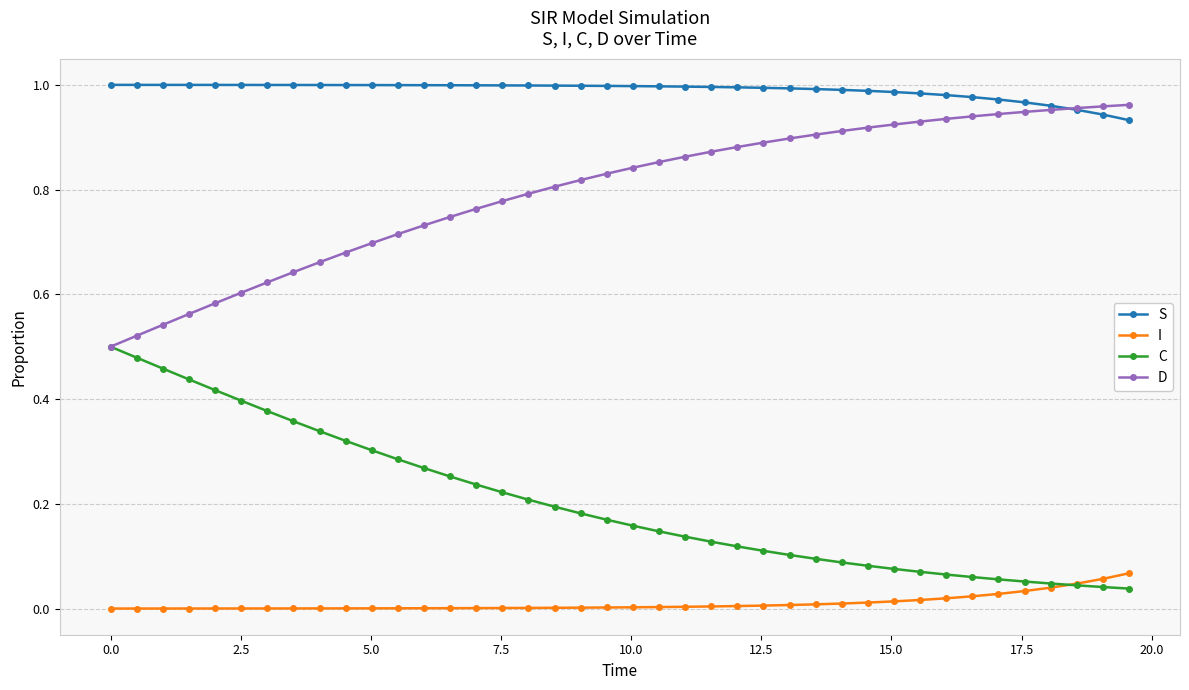

How many lines are shown in the chart?

4